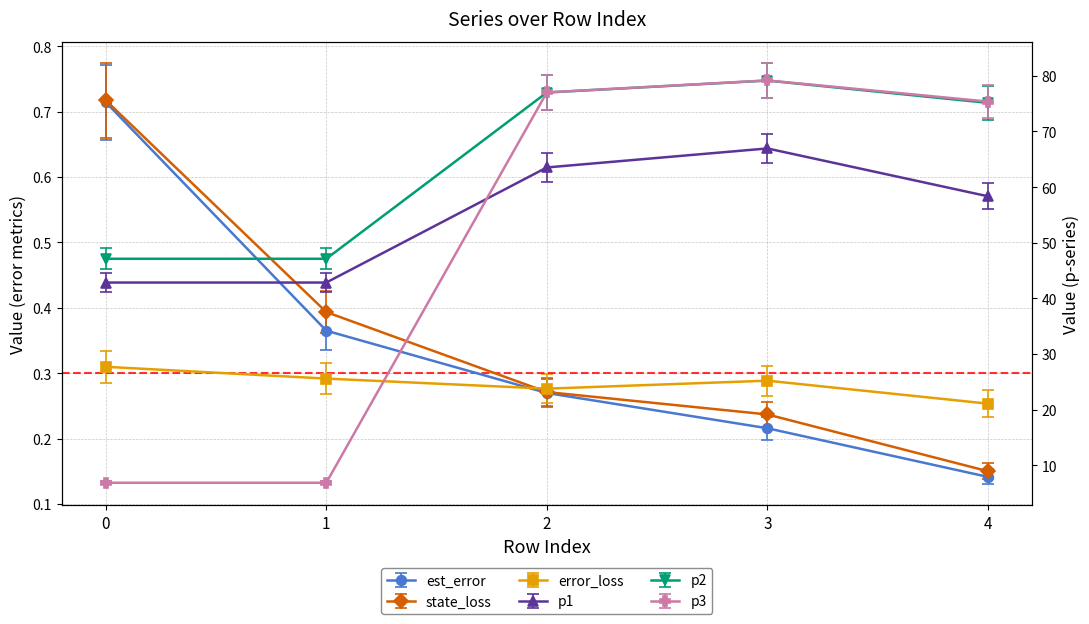

How many error_loss values are between 0 and 1?

5